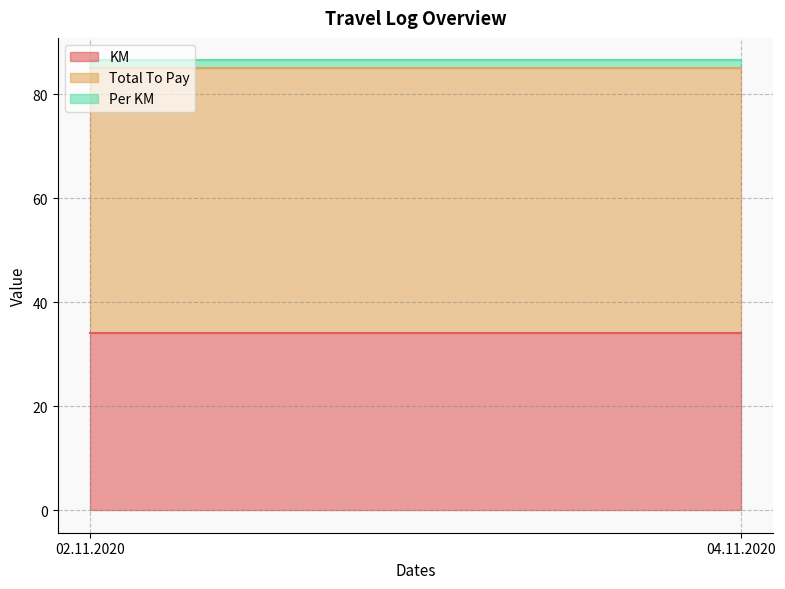

What is the sum of all Total To Pay values?

102.0